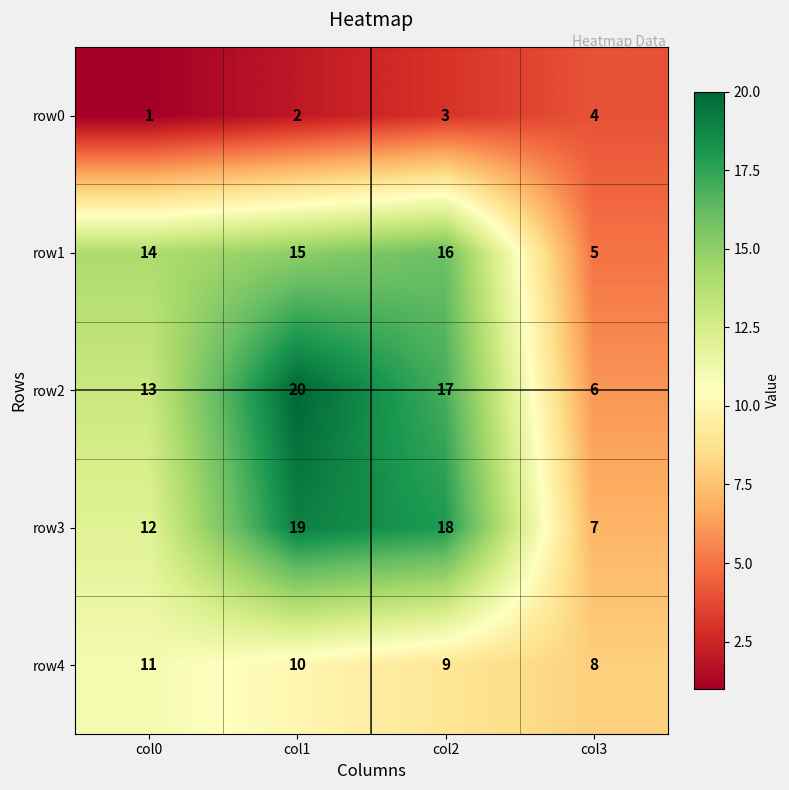

At how many categories does at least one series exceed 4?

4